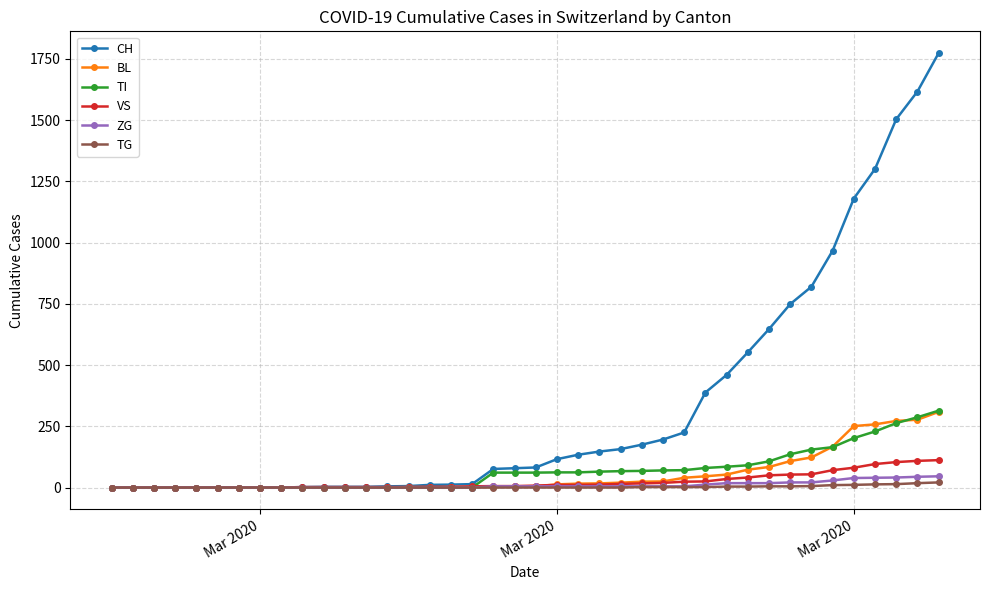

What is the maximum value for BL?

309